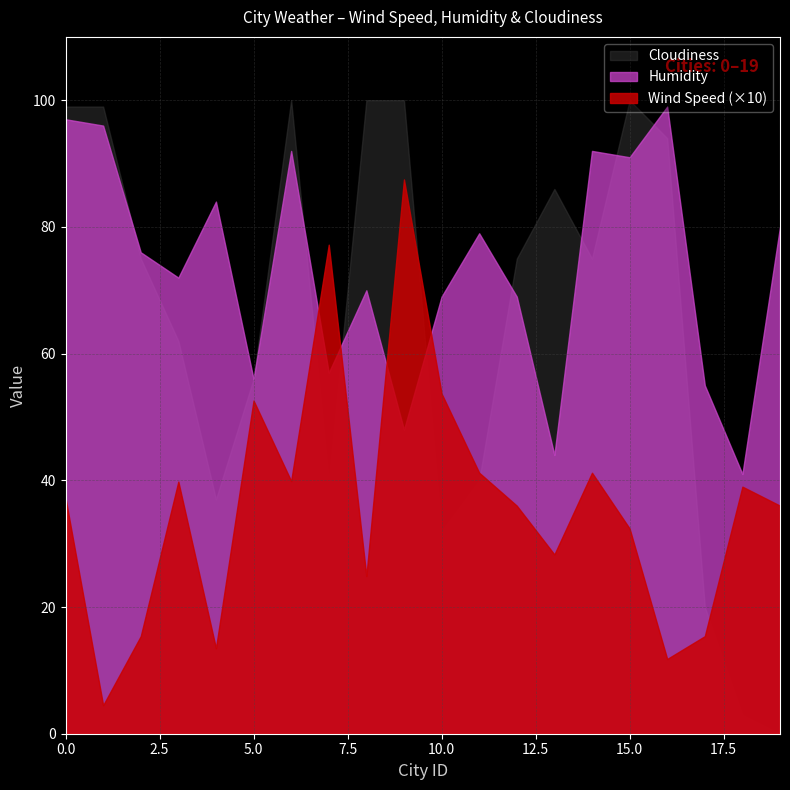

Reading right to left, extract all data points from this chart.

Wind Speed: 3.6	3.9	1.5	1.2	3.2	4.1	2.8	3.6	4.1	5.4	8.8	2.5	7.7	4.0	5.3	1.4	4.0	1.5	0.5	3.7
Humidity: 80.0	41.0	55.0	99.0	91.0	92.0	44.0	69.0	79.0	69.0	48.0	70.0	57.0	92.0	56.0	84.0	72.0	76.0	96.0	97.0
Cloudiness: 0.0	3.0	20.0	94.0	100.0	75.0	86.0	75.0	40.0	32.0	100.0	100.0	40.0	100.0	56.0	37.0	62.0	75.0	99.0	99.0